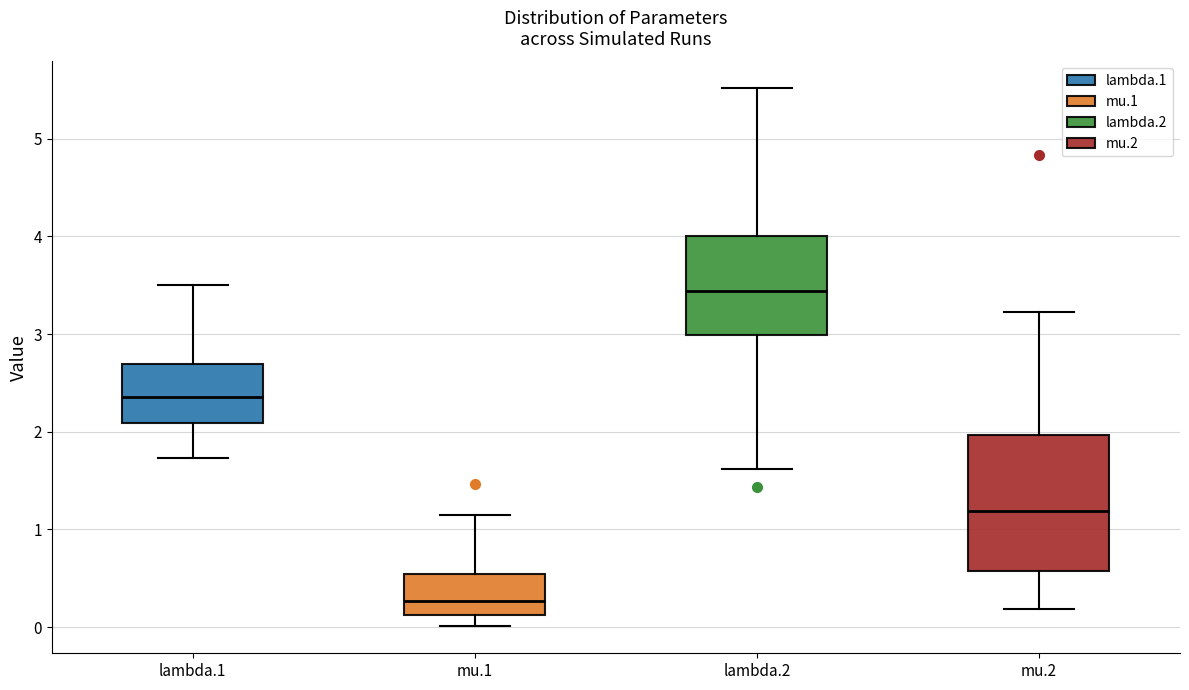

Which box is the tallest, from its lower edge to its upper edge?

mu.2